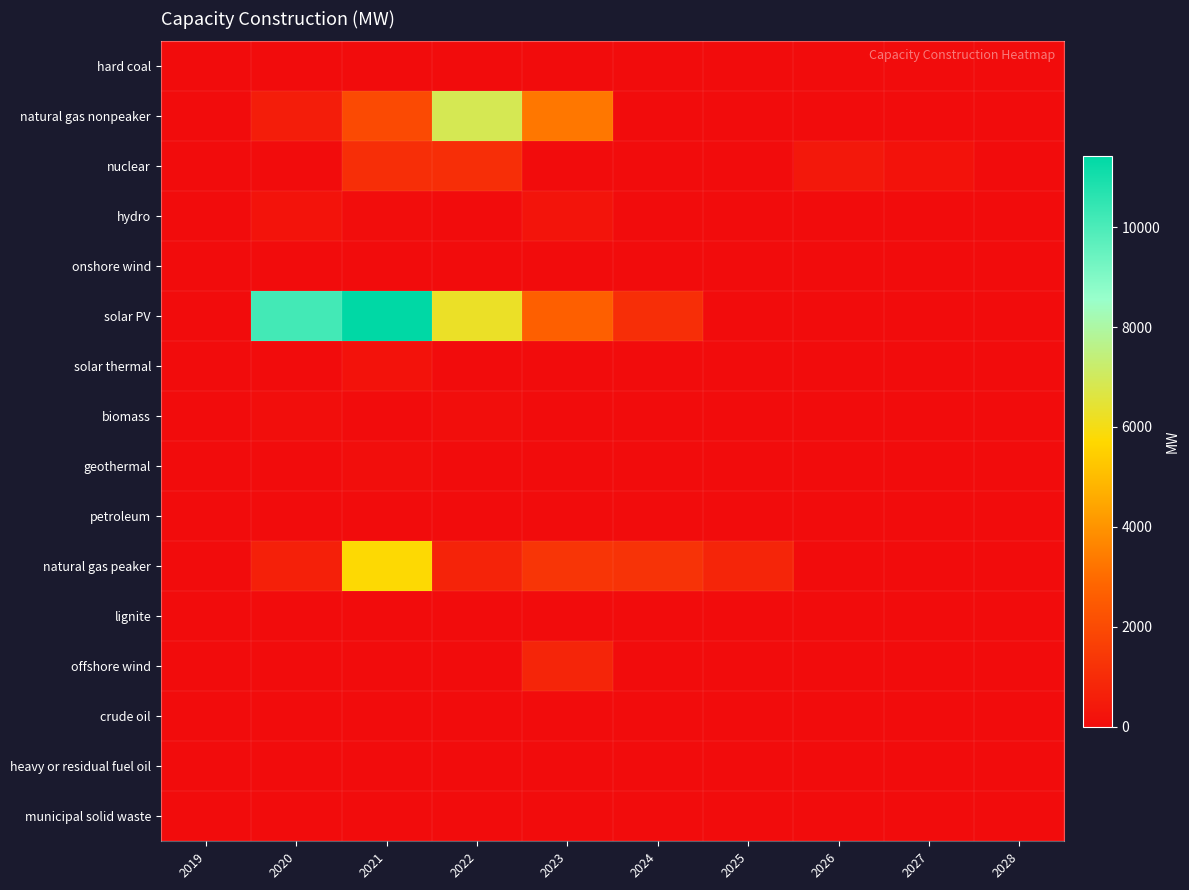

Reading left to right, transcribe all the data shown in this chart.

hard coal: 2019=0.0	2020=0.0	2021=0.0	2022=0.0	2023=0.0	2024=0.0	2025=0.0	2026=0.0	2027=0.0	2028=0.0
natural gas nonpeaker: 2019=0.0	2020=546.3	2021=1974.9	2022=6873.2	2023=3281.6	2024=0.0	2025=0.0	2026=0.0	2027=0.0	2028=0.0
nuclear: 2019=0.0	2020=0.0	2021=1100.0	2022=1100.0	2023=0.0	2024=0.0	2025=0.0	2026=400.0	2027=200.0	2028=0.0
hydro: 2019=0.0	2020=216.5	2021=34.1	2022=15.0	2023=256.9	2024=0.0	2025=0.0	2026=0.0	2027=9.6	2028=0.0
onshore wind: 2019=0.0	2020=0.0	2021=0.0	2022=0.0	2023=0.0	2024=0.0	2025=0.0	2026=0.0	2027=0.0	2028=0.0
solar PV: 2019=0.0	2020=10153.9	2021=11423.4	2022=6249.3	2023=2677.0	2024=1100.0	2025=7.5	2026=0.0	2027=0.0	2028=0.0
solar thermal: 2019=0.0	2020=0.0	2021=200.0	2022=0.0	2023=0.0	2024=0.0	2025=0.0	2026=0.0	2027=0.0	2028=0.0
biomass: 2019=0.0	2020=58.4	2021=2.0	2022=66.2	2023=21.0	2024=3.2	2025=0.0	2026=0.0	2027=0.0	2028=0.0
geothermal: 2019=0.0	2020=0.0	2021=62.0	2022=0.0	2023=0.0	2024=0.0	2025=0.0	2026=0.0	2027=0.0	2028=0.0
petroleum: 2019=0.0	2020=10.5	2021=0.0	2022=0.0	2023=0.0	2024=0.0	2025=0.0	2026=0.0	2027=0.0	2028=0.0
natural gas peaker: 2019=0.0	2020=641.3	2021=5771.4	2022=752.6	2023=1319.3	2024=1250.4	2025=790.5	2026=0.0	2027=0.0	2028=0.0
lignite: 2019=0.0	2020=0.0	2021=0.0	2022=0.0	2023=0.0	2024=0.0	2025=0.0	2026=0.0	2027=0.0	2028=0.0
offshore wind: 2019=0.0	2020=0.0	2021=12.0	2022=20.4	2023=800.0	2024=0.0	2025=0.0	2026=0.0	2027=0.0	2028=0.0
crude oil: 2019=0.0	2020=0.0	2021=0.0	2022=0.0	2023=0.0	2024=0.0	2025=0.0	2026=0.0	2027=0.0	2028=0.0
heavy or residual fuel oil: 2019=0.0	2020=0.0	2021=0.0	2022=0.0	2023=0.0	2024=0.0	2025=0.0	2026=0.0	2027=0.0	2028=0.0
municipal solid waste: 2019=0.0	2020=0.0	2021=0.0	2022=0.0	2023=0.0	2024=0.0	2025=0.0	2026=0.0	2027=0.0	2028=0.0